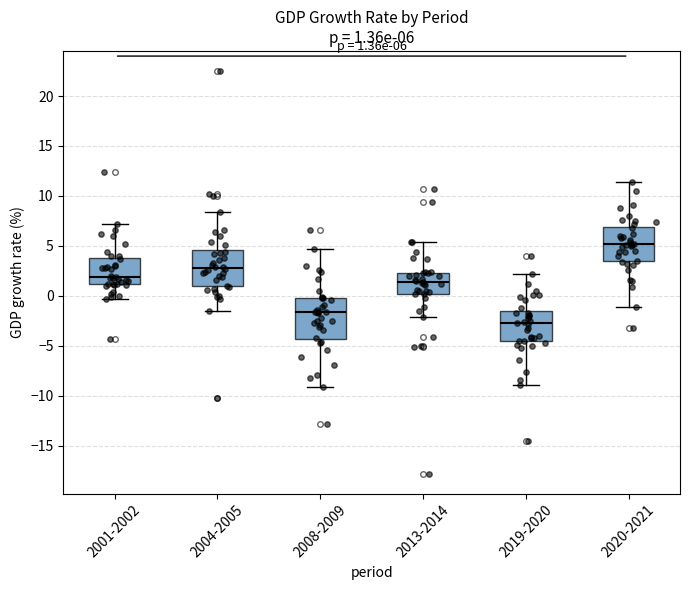

Which box has the lowest median line?

2019-2020